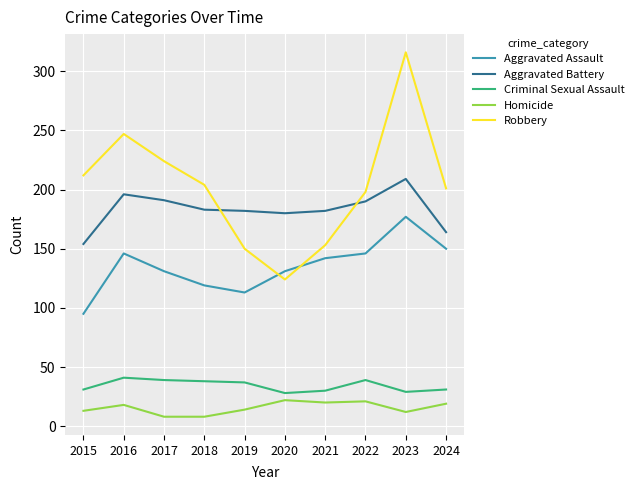

What are all the series names shown in the legend?

Aggravated Assault, Aggravated Battery, Criminal Sexual Assault, Homicide, Robbery